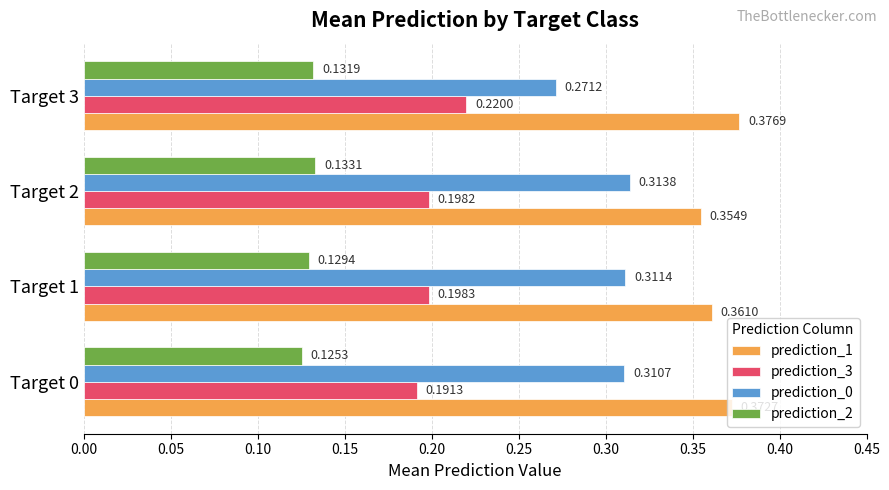

At Target 3, list the series in order from largest to smallest.

prediction_1, prediction_0, prediction_3, prediction_2